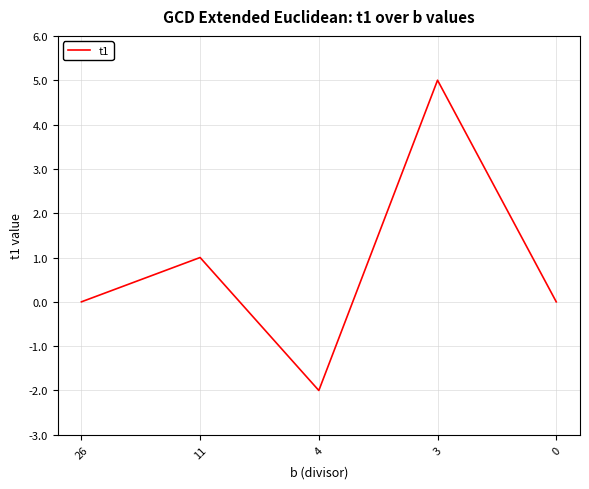

Which label corresponds to the smallest value in the chart?

4